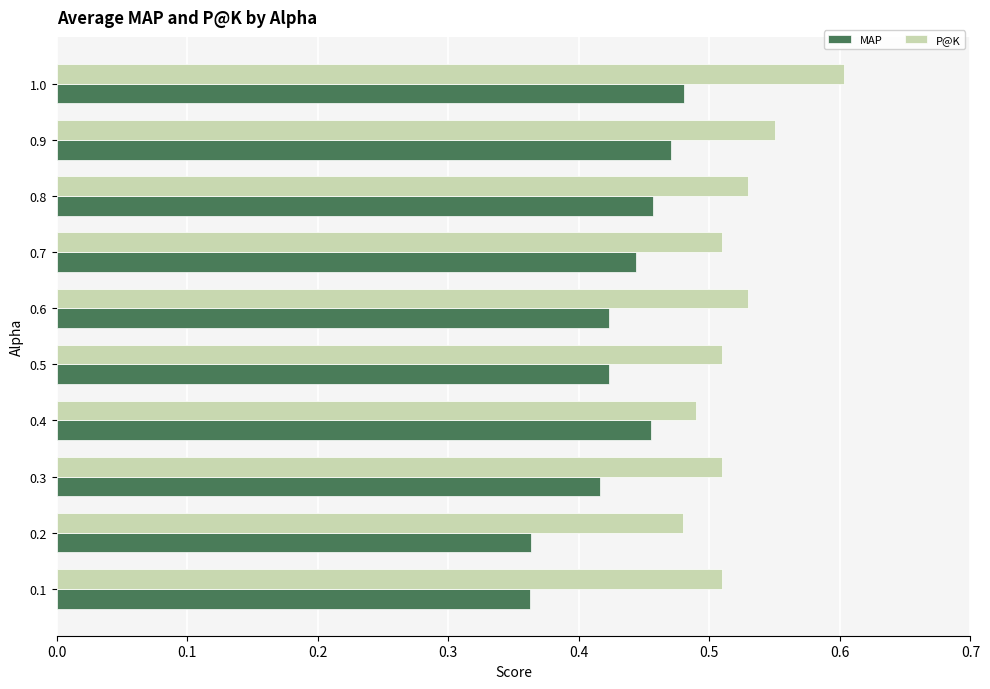

What is the total value across all series at 0.5?

0.9